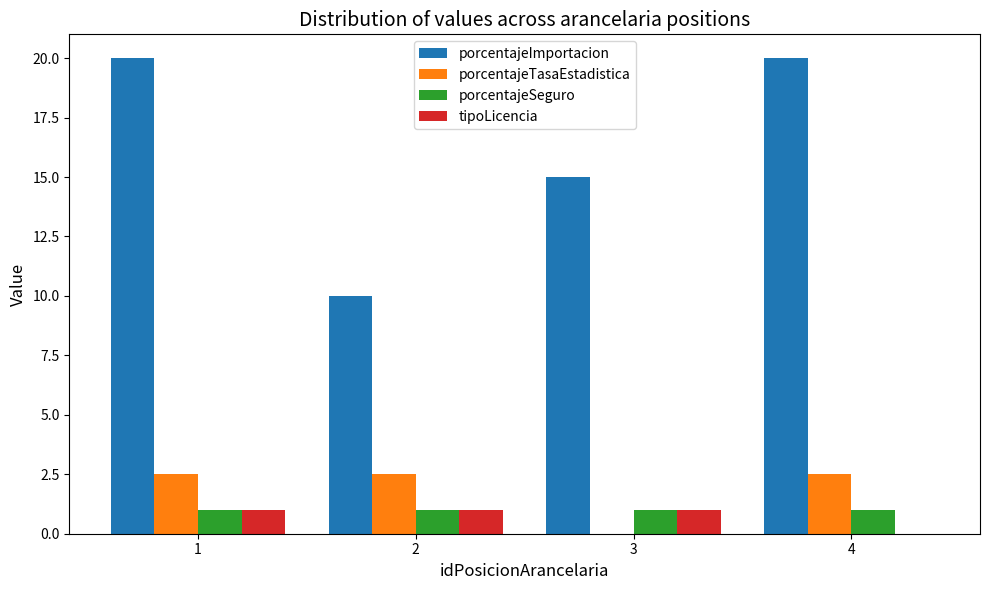

What is the total value across all series at 3?

17.0